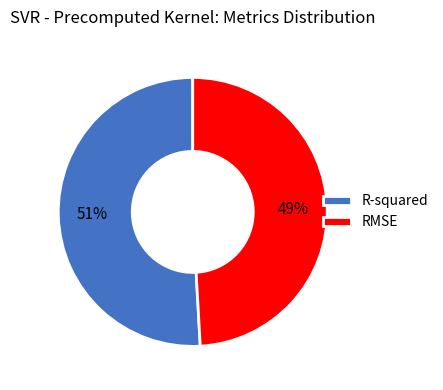

Does RMSE represent more than half of the total?

No